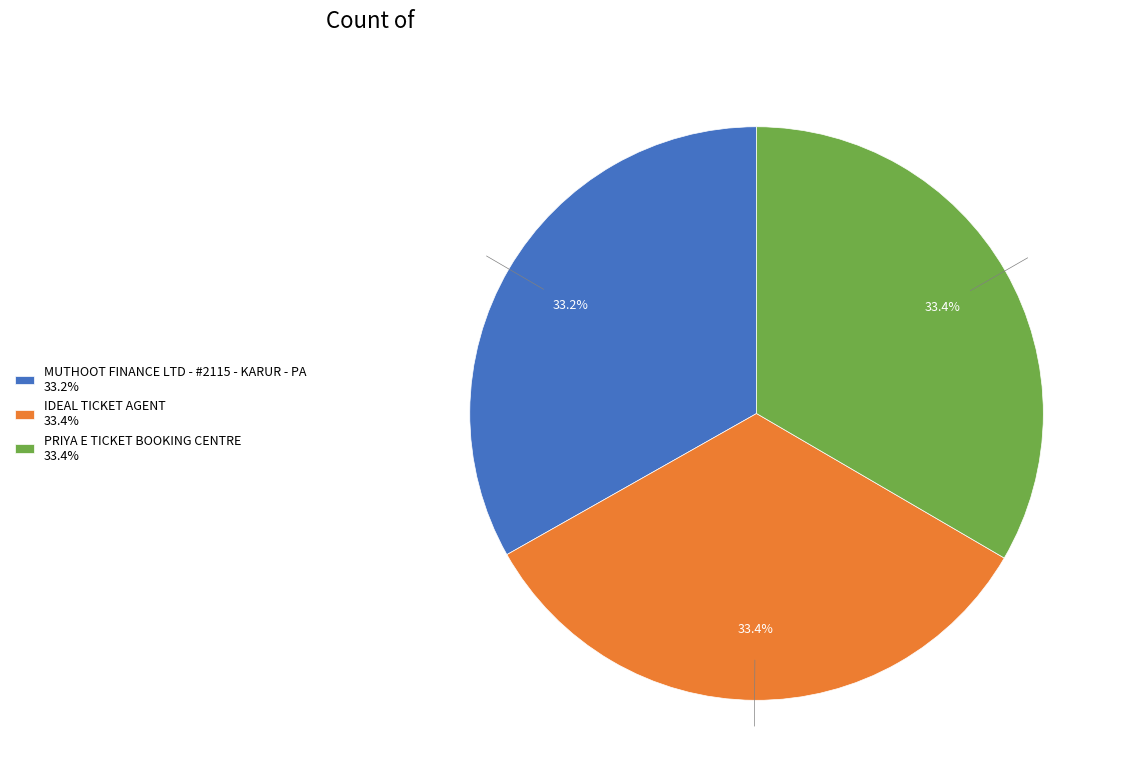

To the nearest percent, what percentage of the pie is PRIYA E TICKET BOOKING CENTRE?

33%